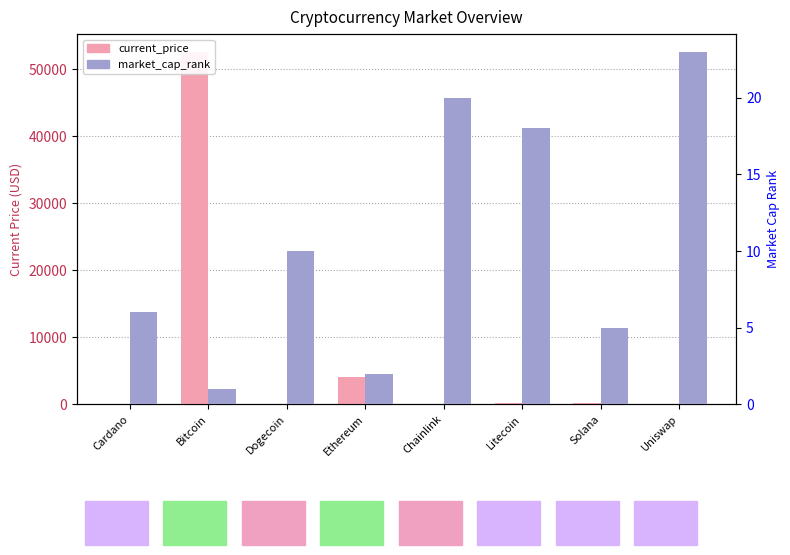

What is the total value across all series at Uniswap?

42.3